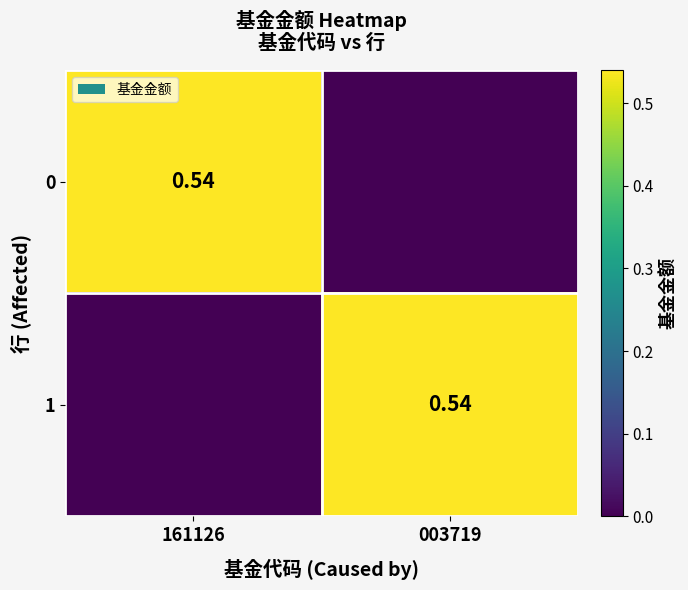

What is the sum of all 0 values?

0.5